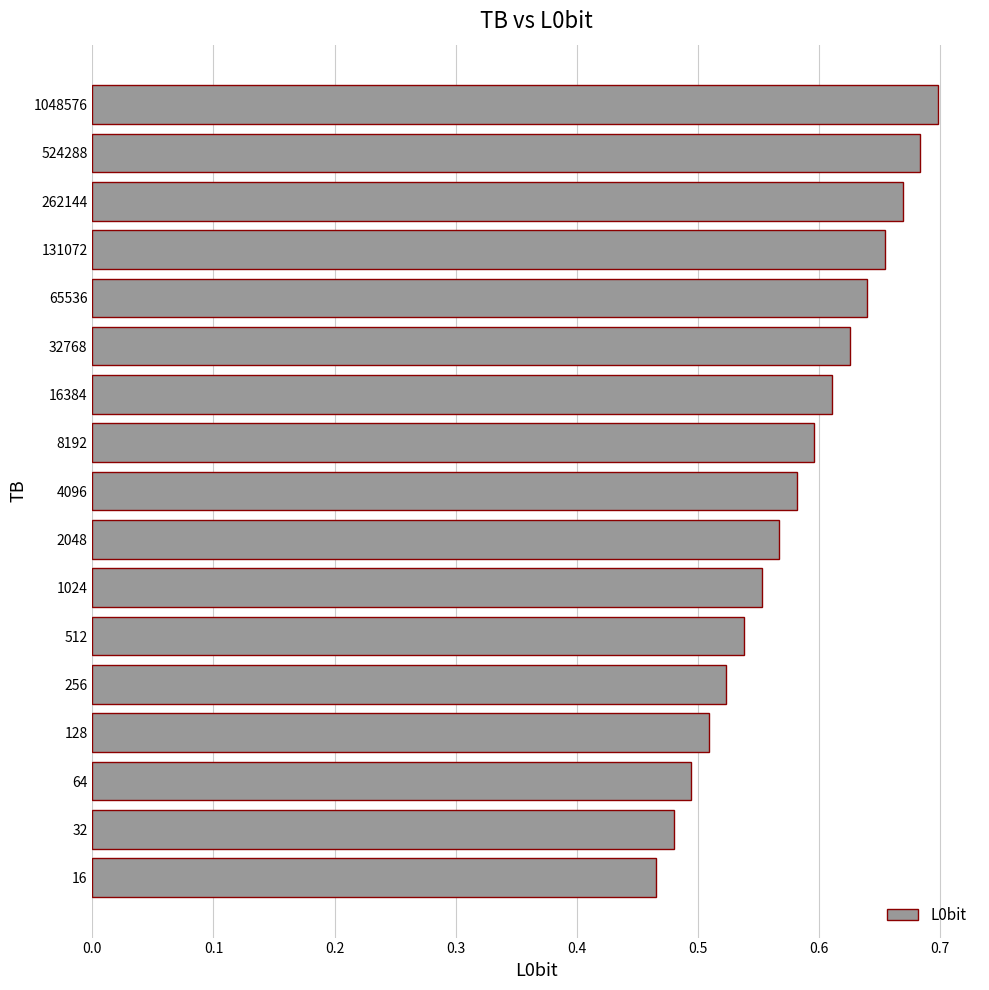

The value at 4096 is 0.6. True or false?

True